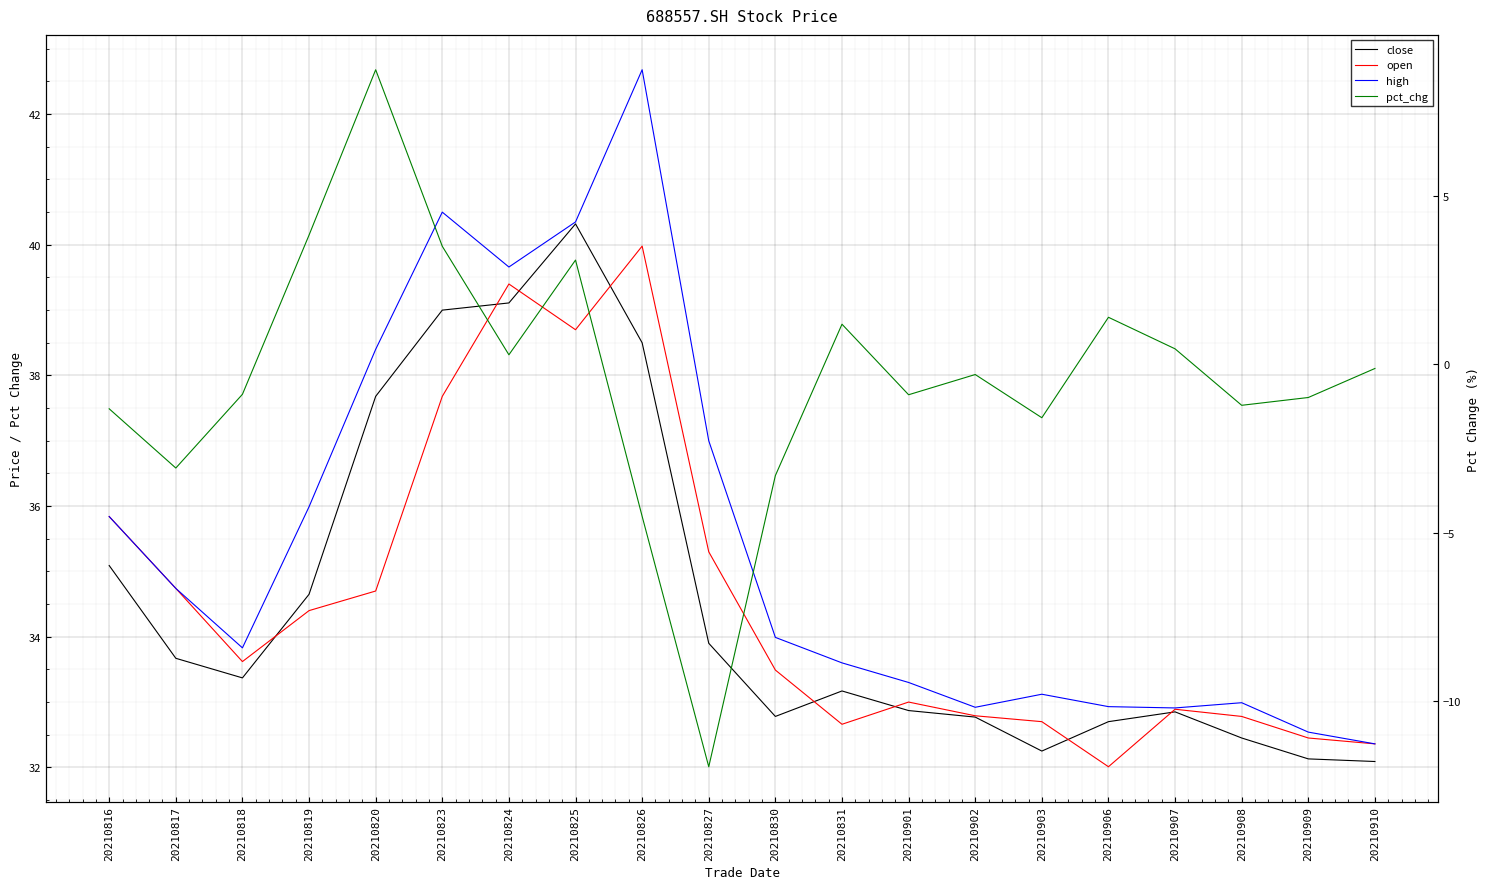

What is the value of the close point at the 3rd from the left?

33.4